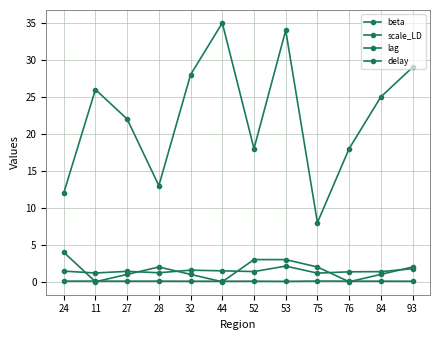

What is the spread (max minus min) of values at 53?

33.9